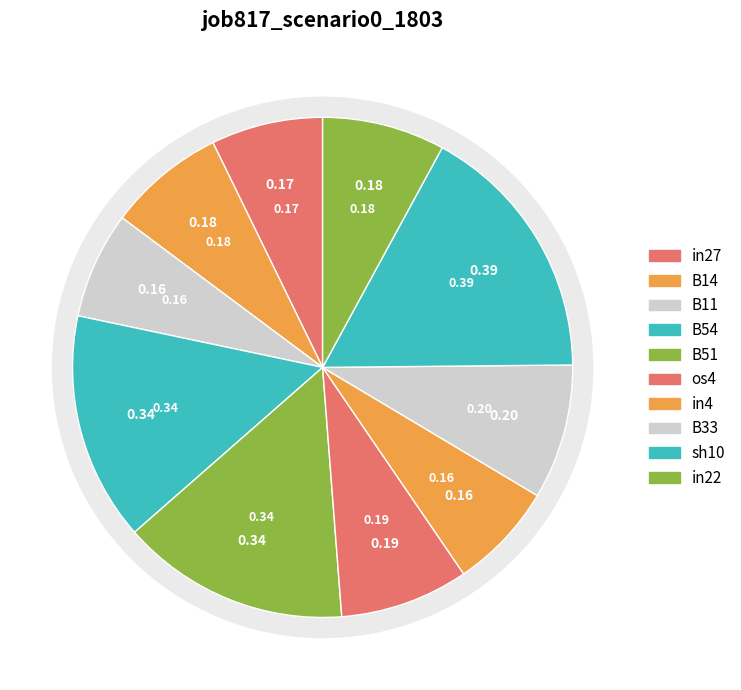

To the nearest percent, what is the difference between the largest and smallest slice percentages?

10%